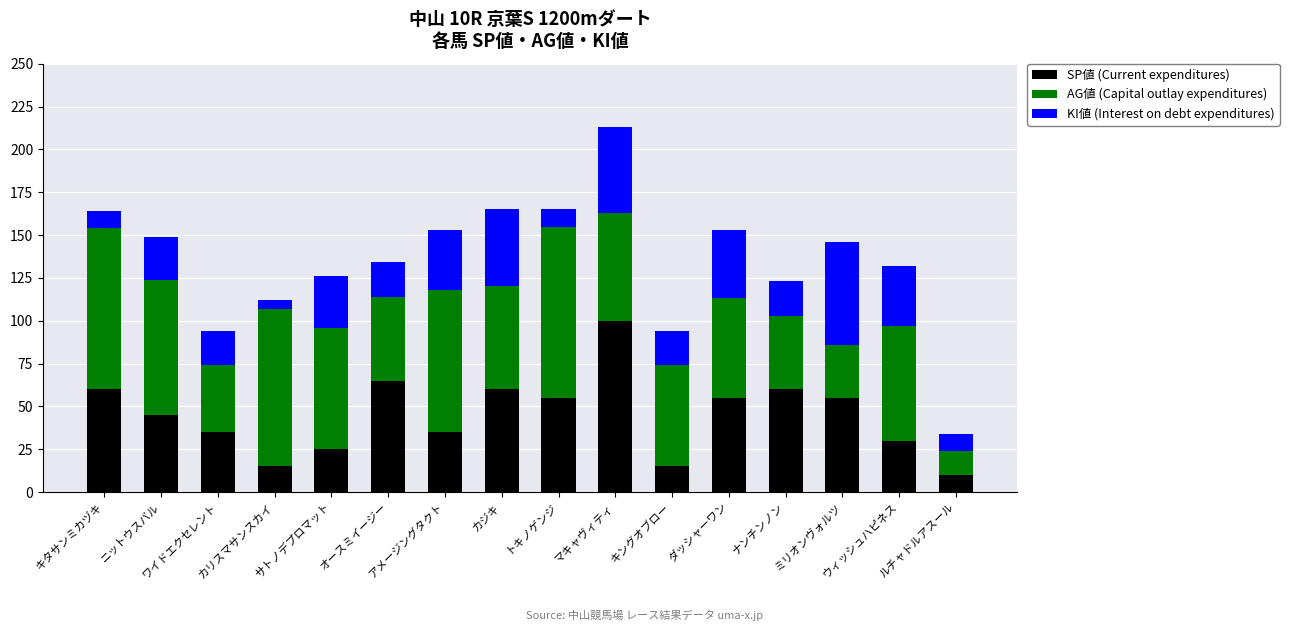

What is the lowest value of the SP値 (Current expenditures) series?

10